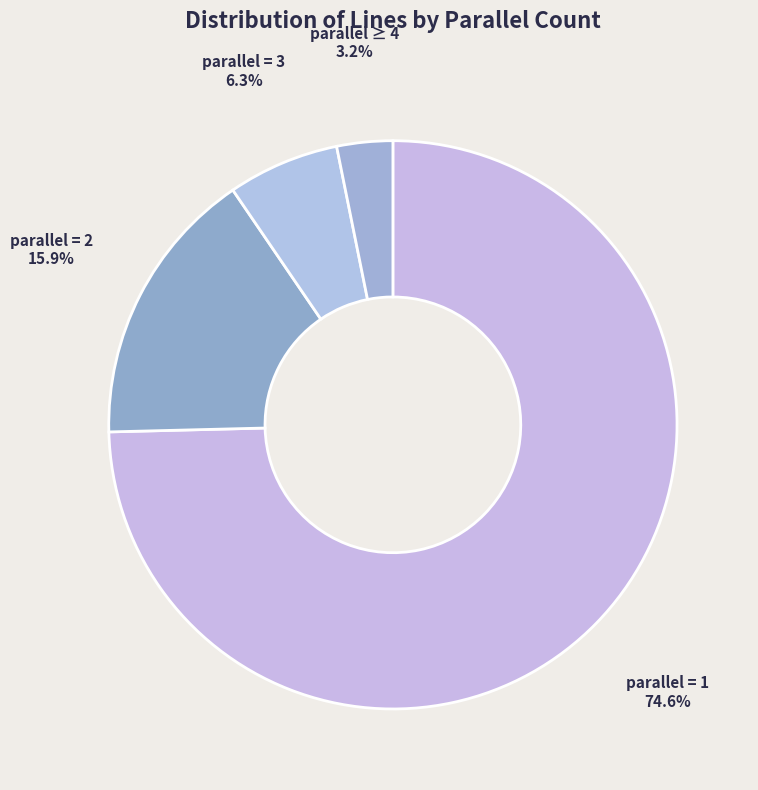

Which has a higher value, parallel = 1 or parallel = 3?

parallel = 1